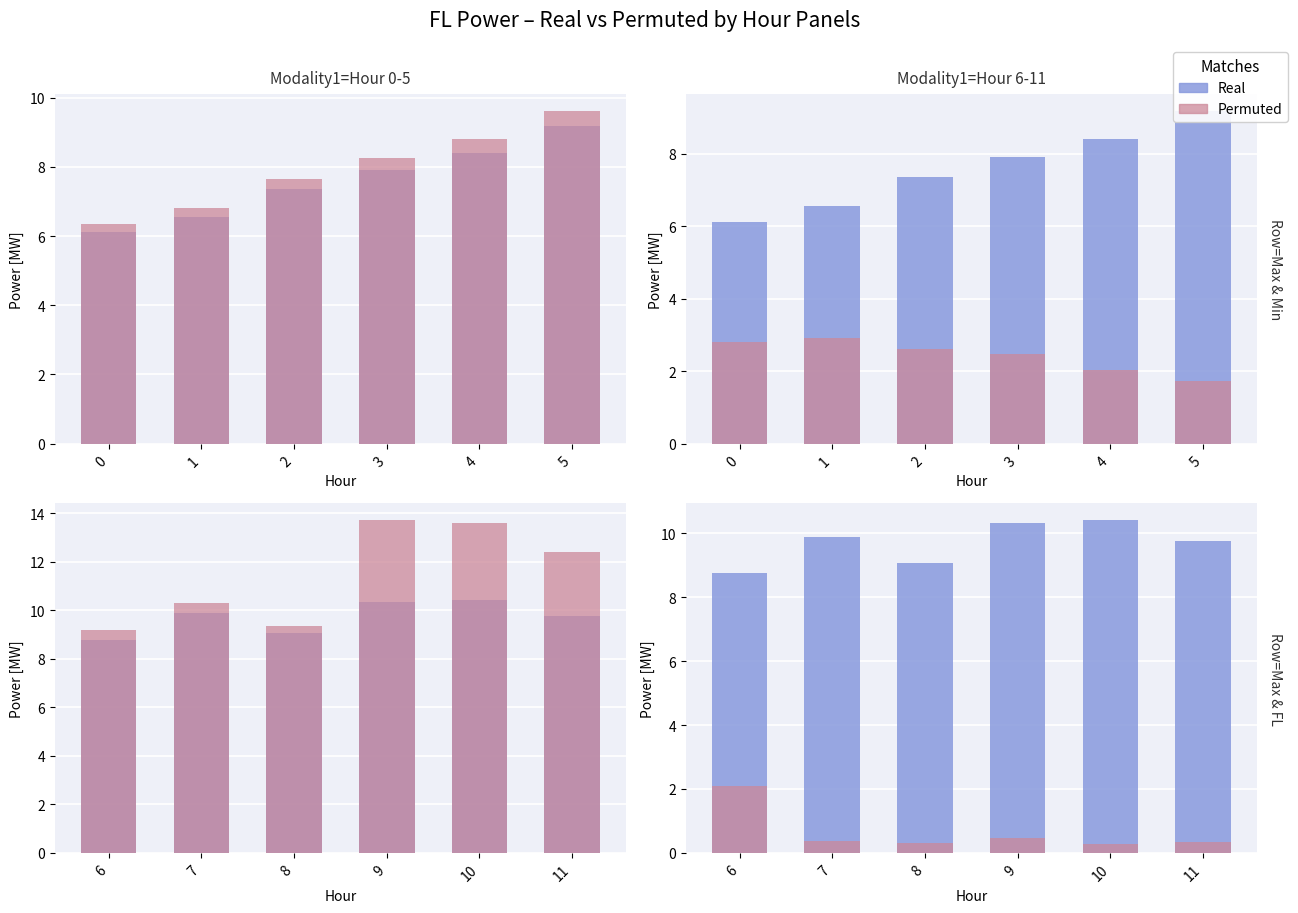

What is the lowest value of the Permuted series?

0.3